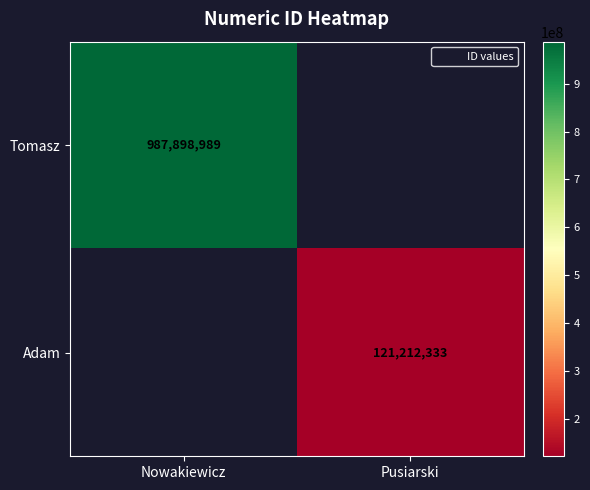

Count the number of categories in the chart.

2